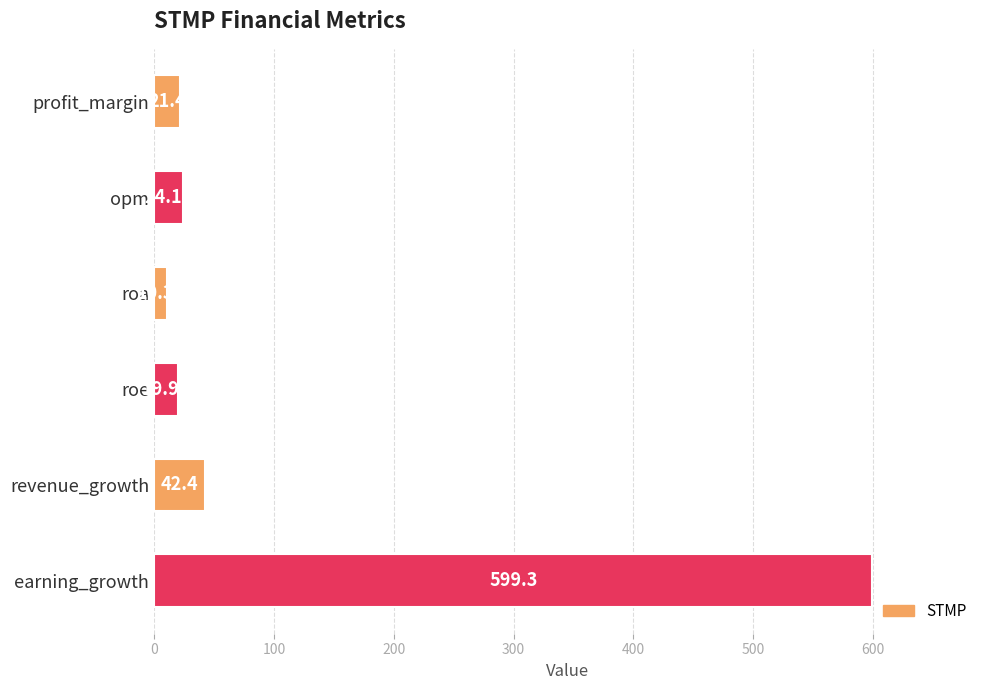

Which has a higher value, revenue_growth or profit_margin?

revenue_growth